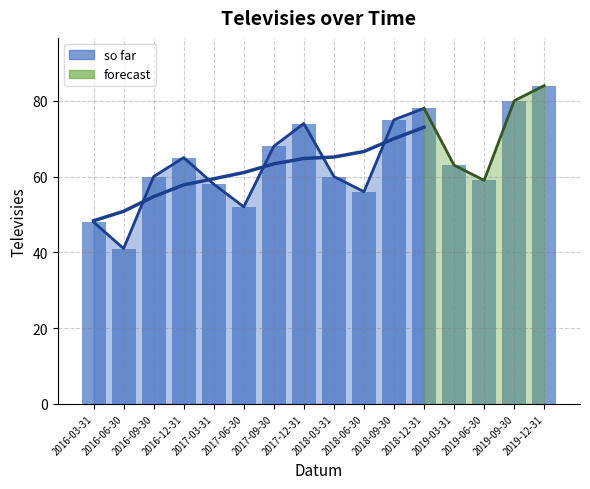

List the labels in order of value, largest first.

2019-12-31, 2019-09-30, 2018-12-31, 2018-09-30, 2017-12-31, 2017-09-30, 2016-12-31, 2019-03-31, 2016-09-30, 2018-03-31, 2019-06-30, 2017-03-31, 2018-06-30, 2017-06-30, 2016-03-31, 2016-06-30